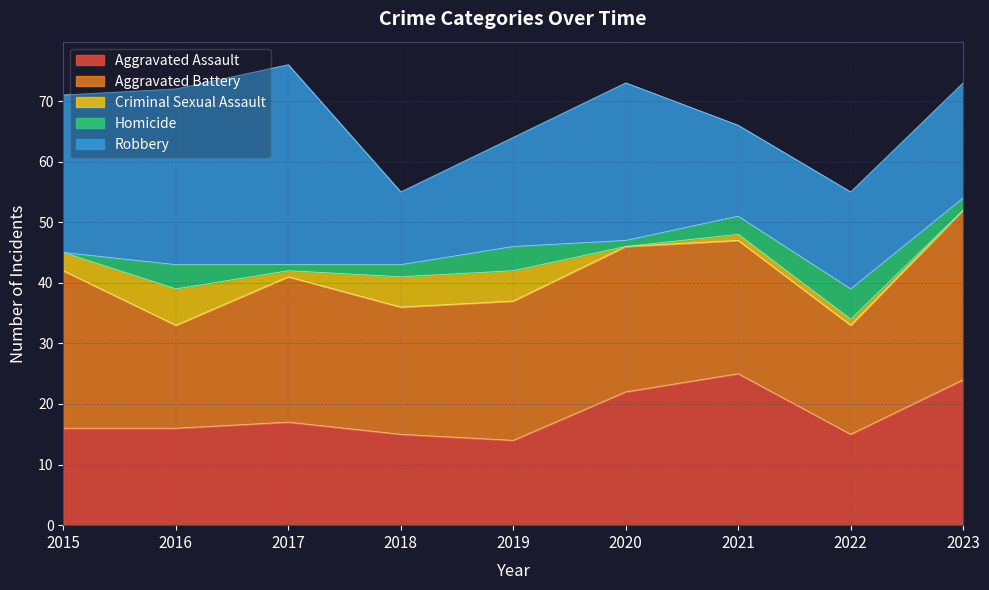

At how many categories does at least one series exceed 20?

8